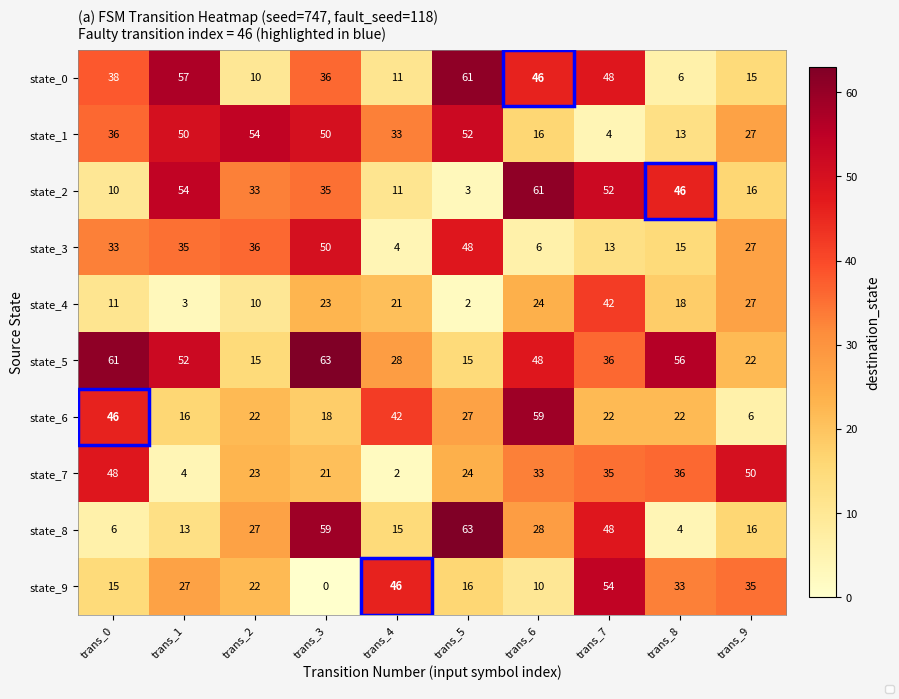

What is the spread (max minus min) of values at trans_1?

54